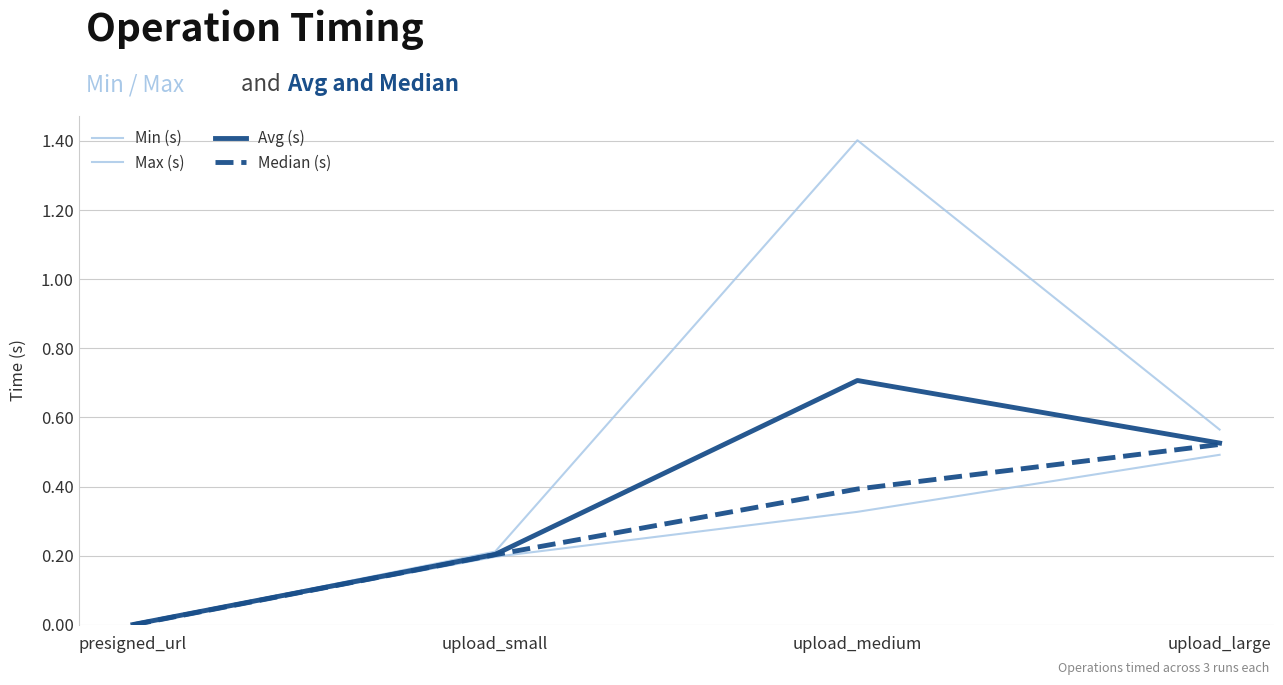

How many Min (s) values are between 0 and 1?

4